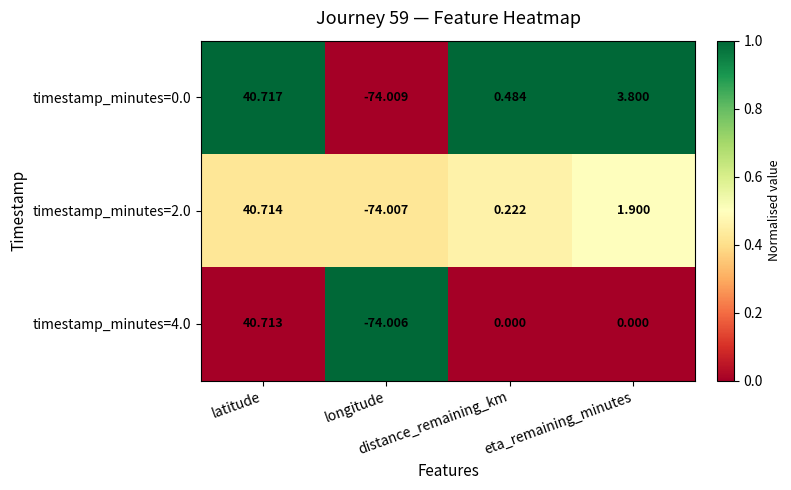

How many categories are shown in the chart?

4